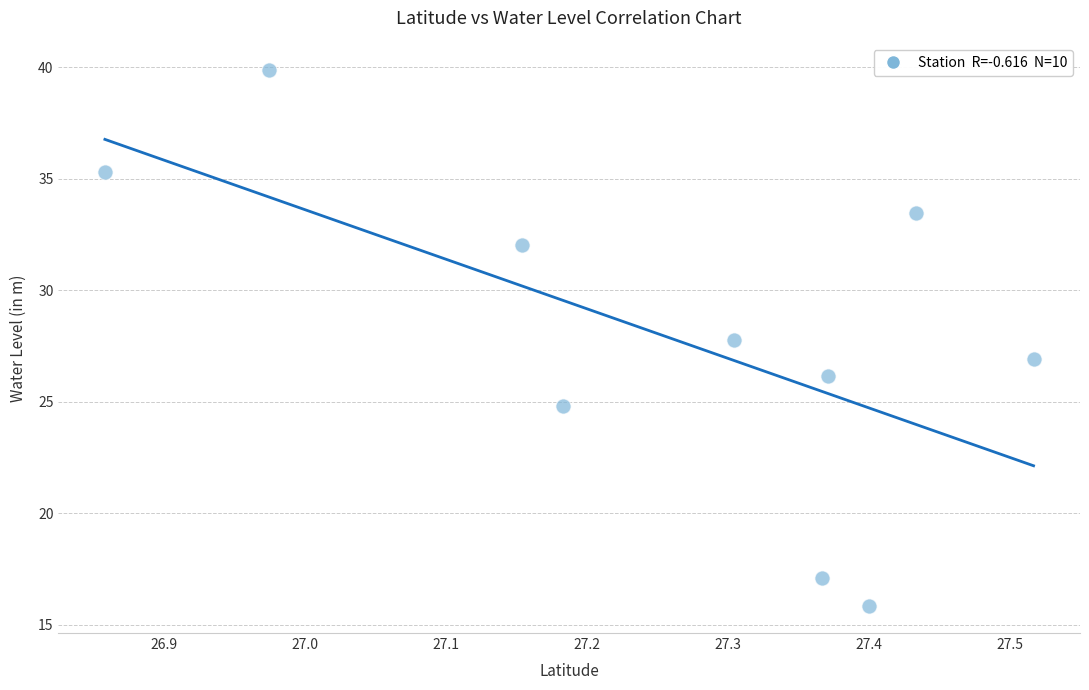

What is the range of Y values (max minus min)?

24.0